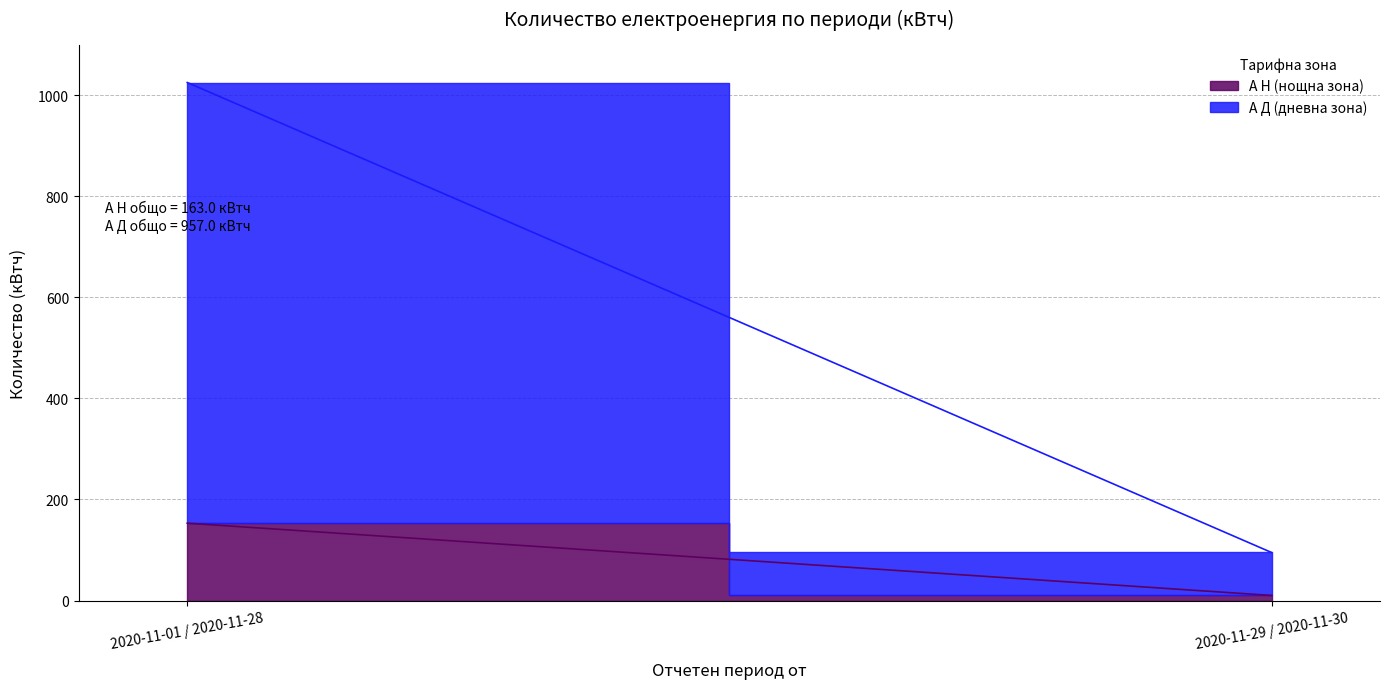

What position from the right is 2020-11-01 / 2020-11-28?

2